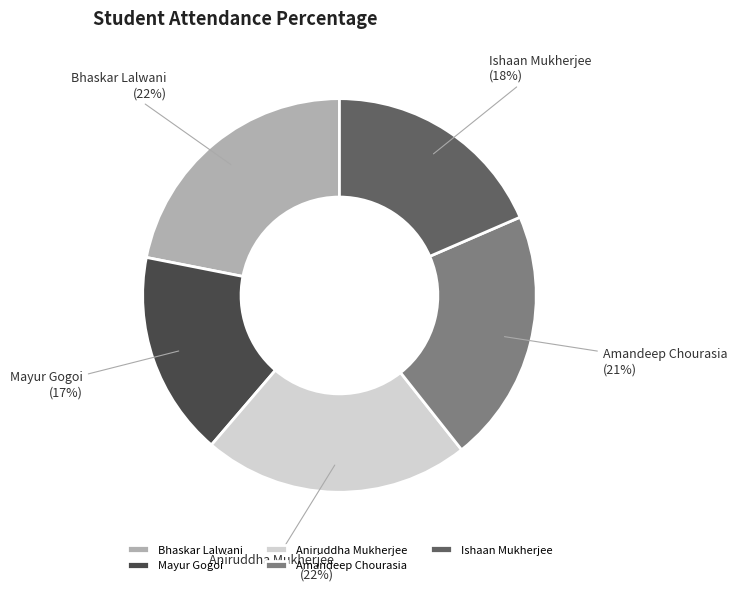

To the nearest percent, what is the average slice percentage?

20%